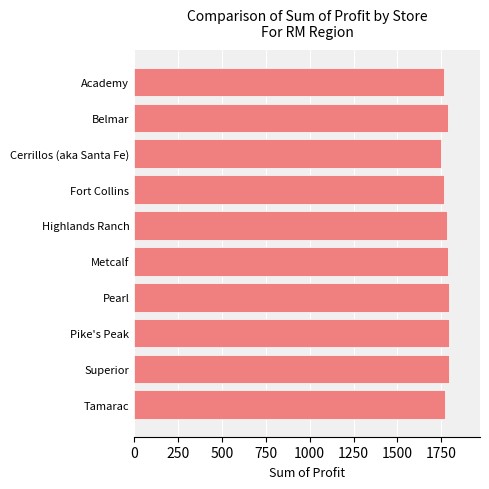

How many values exceed 1785?

5